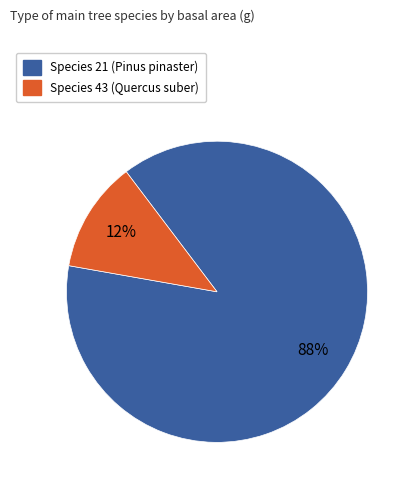

Does any single category account for the majority?

Yes